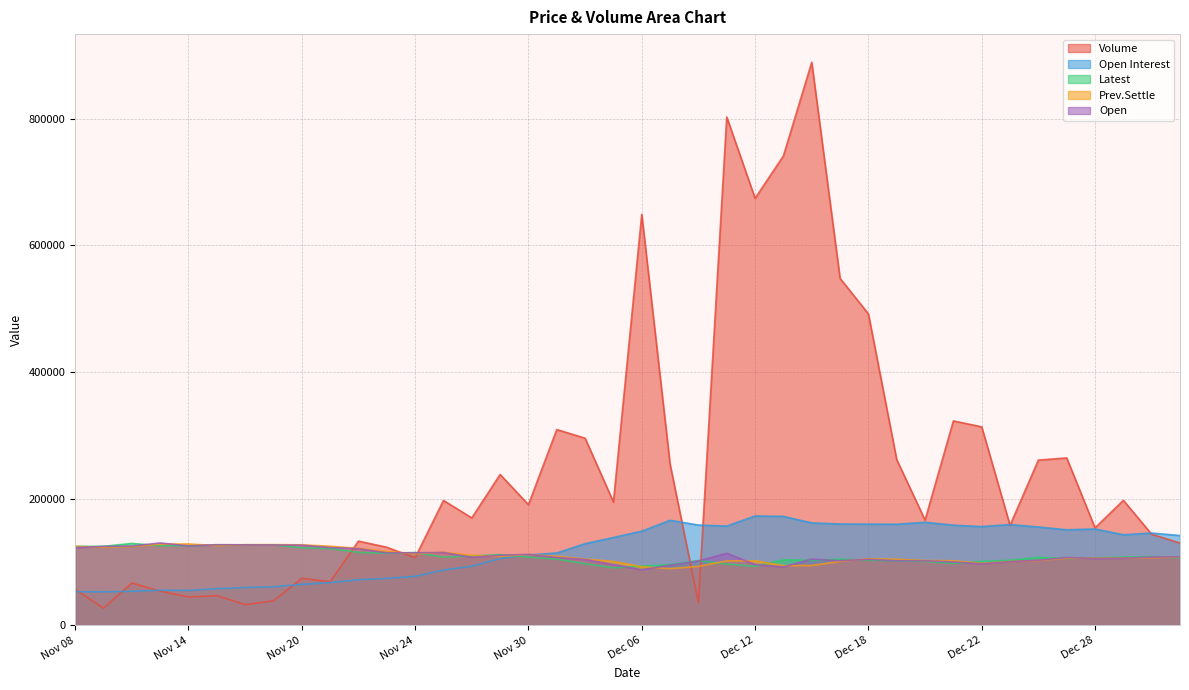

True or false: Volume has a value of 132920 at Nov 22.

True